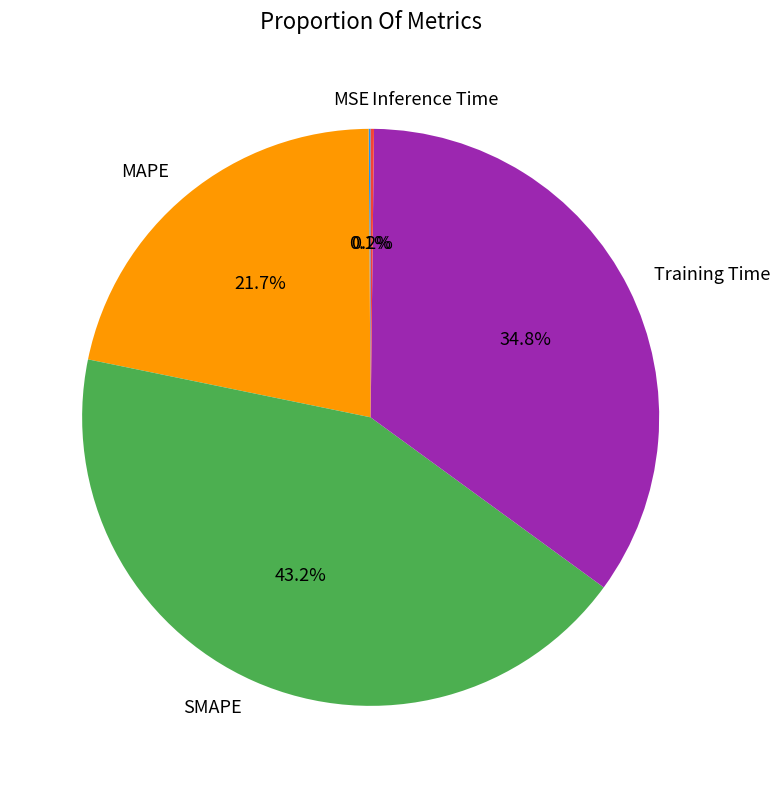

To the nearest percent, what portion does Training Time represent?

35%